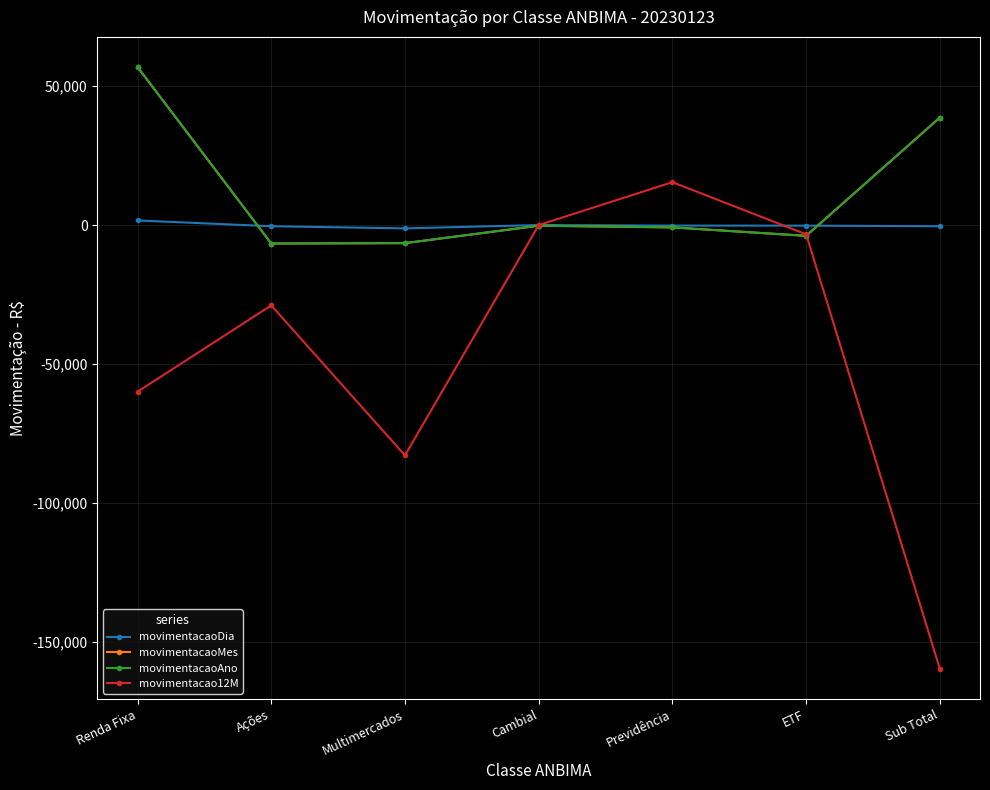

Reading left to right, transcribe all the data shown in this chart.

movimentacaoDia: Renda Fixa=1643.0	Ações=-437.1	Multimercados=-1207.0	Cambial=-8.6	Previdência=-212.1	ETF=-224.8	Sub Total=-446.6
movimentacaoMes: Renda Fixa=56903.1	Ações=-6668.6	Multimercados=-6522.1	Cambial=-250.2	Previdência=-858.8	ETF=-3896.1	Sub Total=38707.1
movimentacaoAno: Renda Fixa=56903.1	Ações=-6668.6	Multimercados=-6522.1	Cambial=-250.2	Previdência=-858.8	ETF=-3896.1	Sub Total=38707.1
movimentacao12M: Renda Fixa=-60035.5	Ações=-28932.8	Multimercados=-82964.9	Cambial=-24.9	Previdência=15430.4	ETF=-3350.4	Sub Total=-159878.2